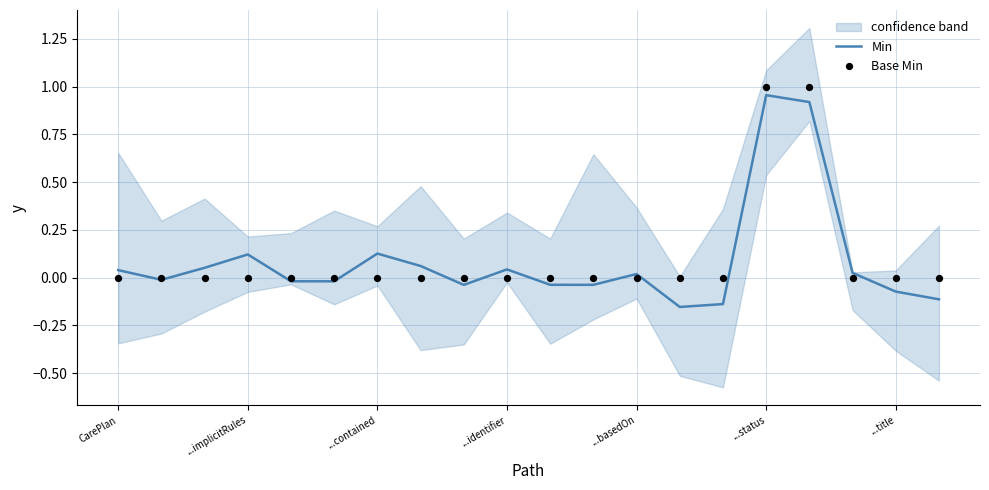

Which series contains the lowest Y value?

Min